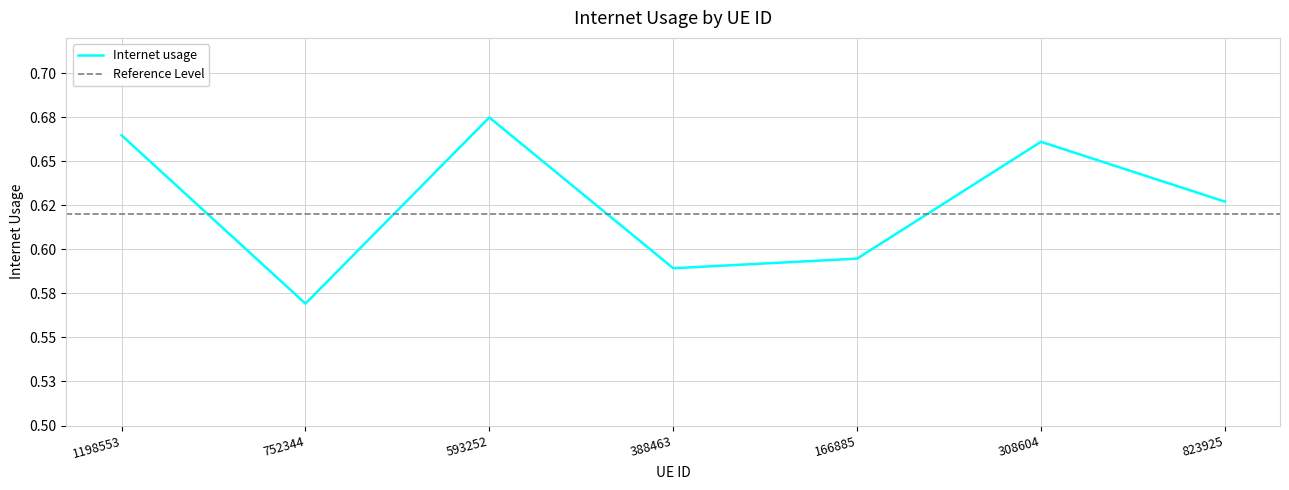

The chart shows a value of 0.6 at 388463. True or false?

True